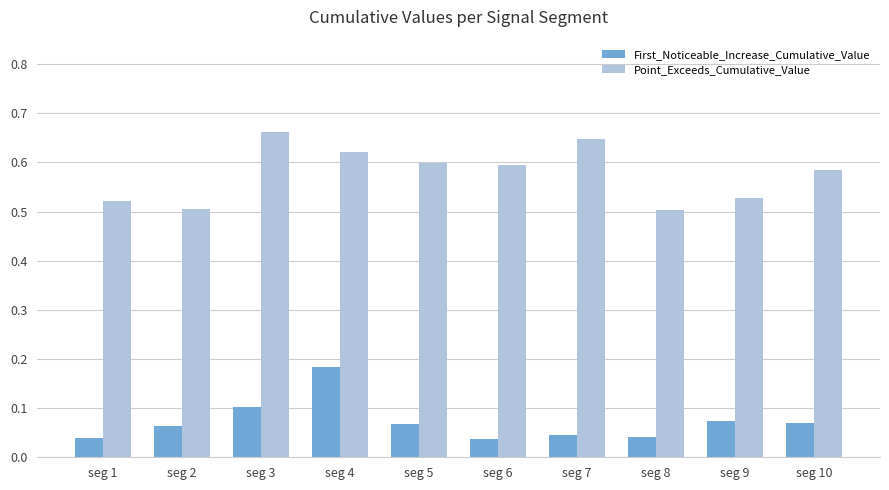

Rank the series at seg 2 from lowest to highest value.

First_Noticeable_Increase_Cumulative_Value, Point_Exceeds_Cumulative_Value